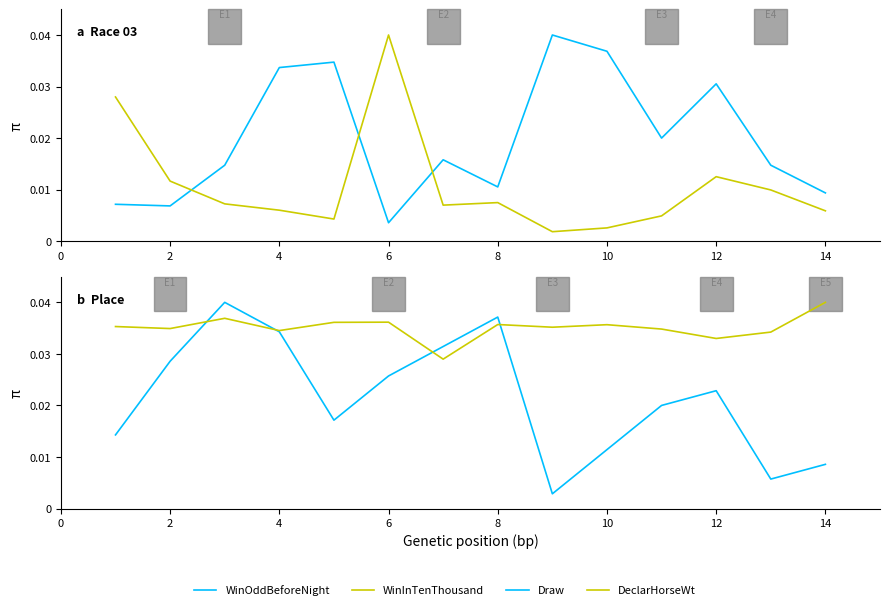

What is the sum of all WinOddBeforeNight values?

0.3